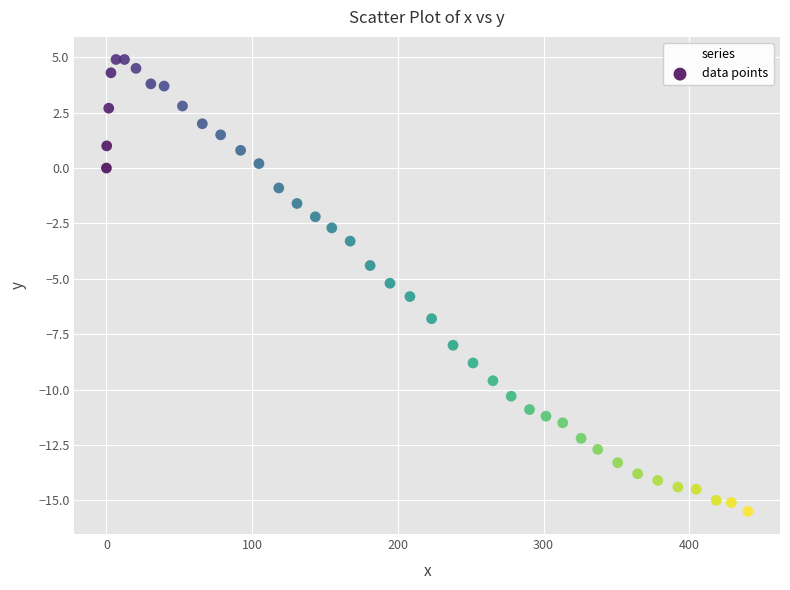

What is the range of Y values (max minus min)?

20.4